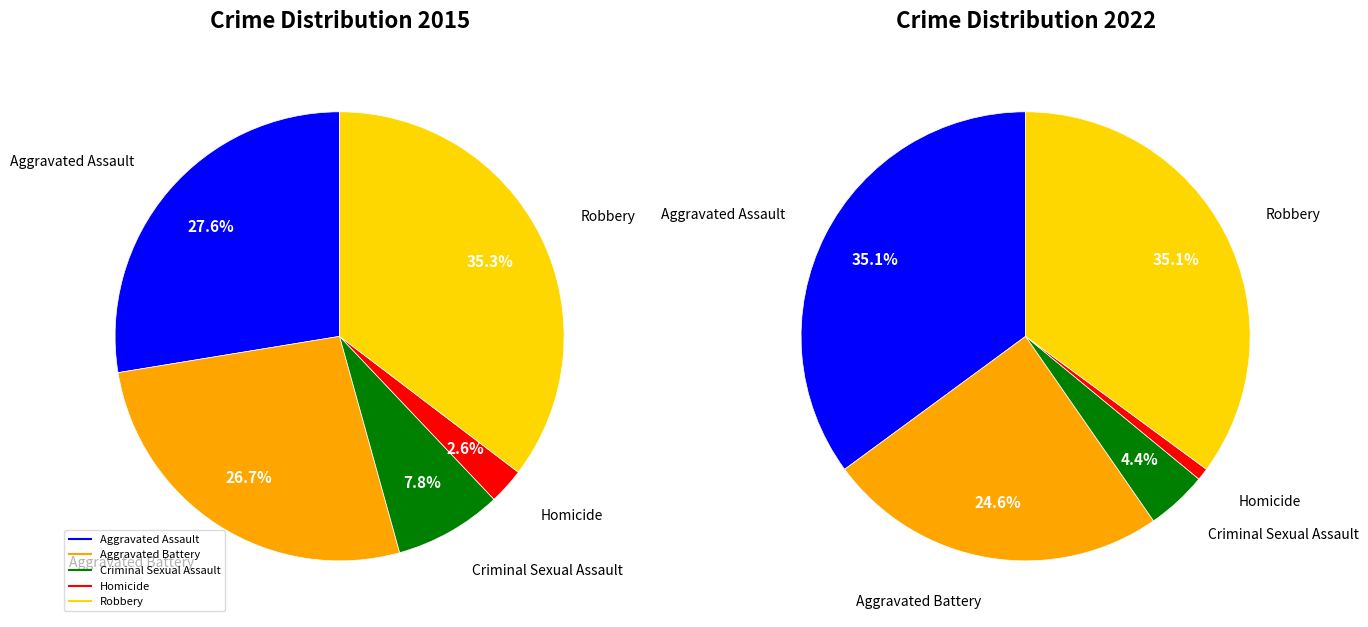

True or false: Robbery accounts for 35% of the total.

True